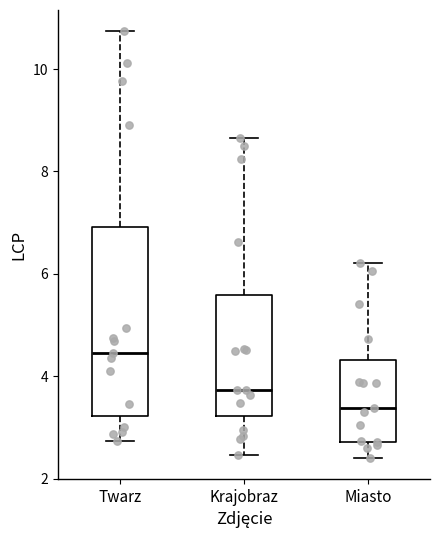

Comparing the boxes themselves (not the whiskers), which one is the tallest?

Twarz